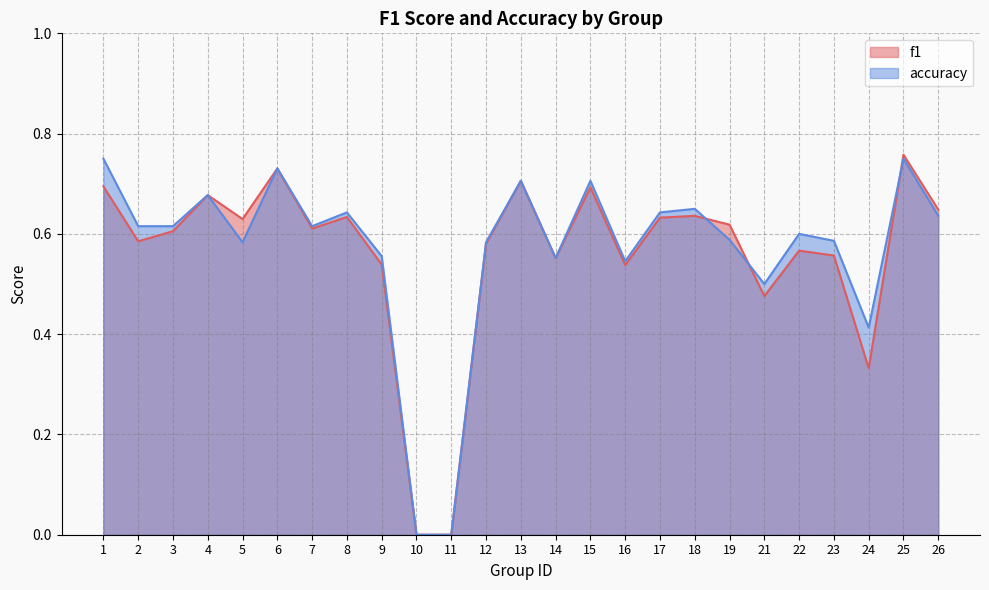

Where is the first local maximum for f1?

4